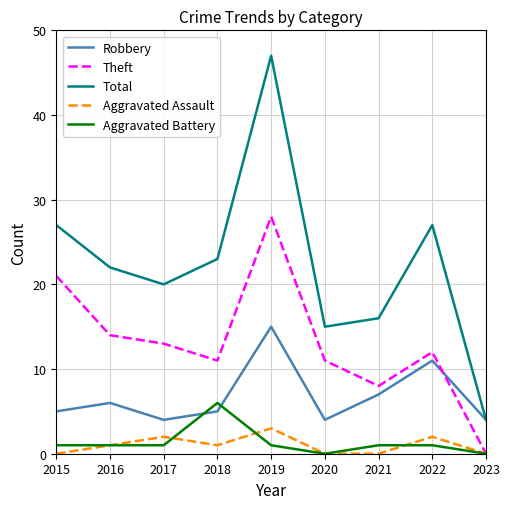

What is the maximum value for Aggravated Assault?

3